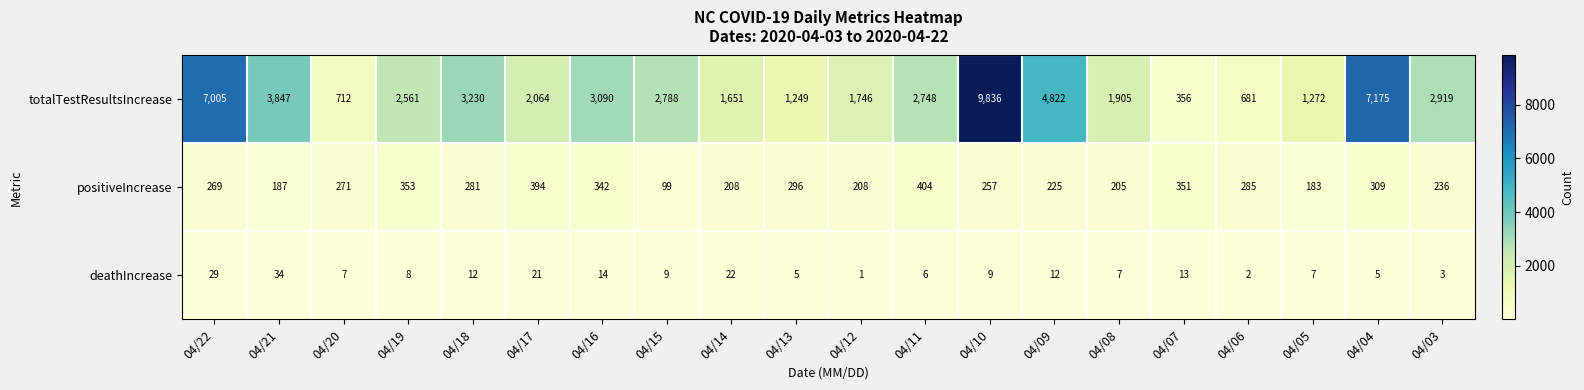

What is the minimum value shown in the chart?

1